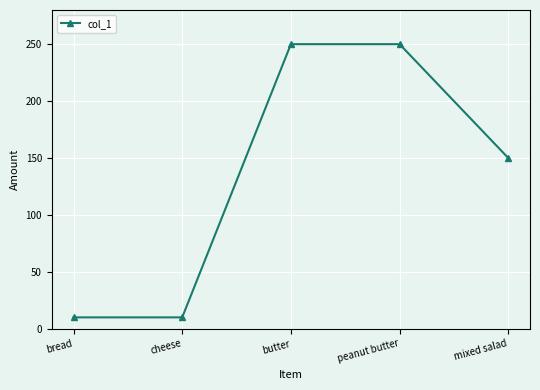

How many values are below 150?

2